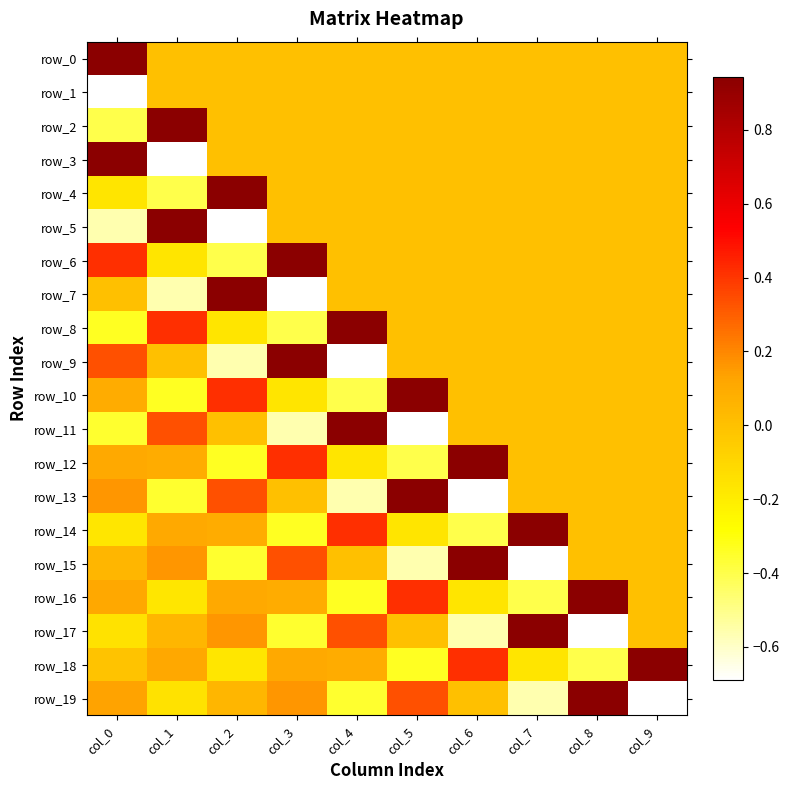

How many categories are shown in the chart?

10